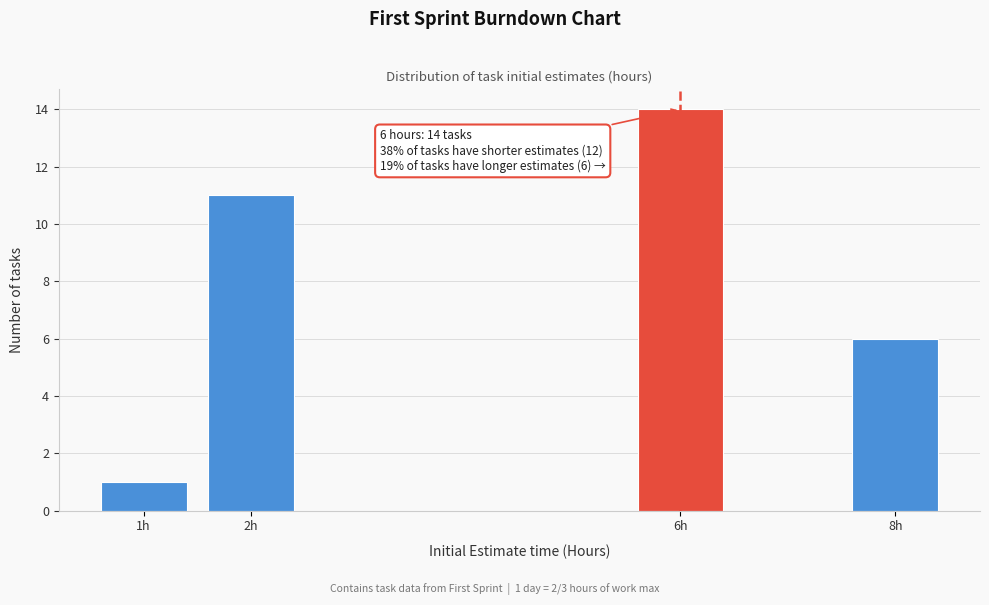

Reading left to right, transcribe all the data shown in this chart.

1h=1	2h=11	6h=14	8h=6